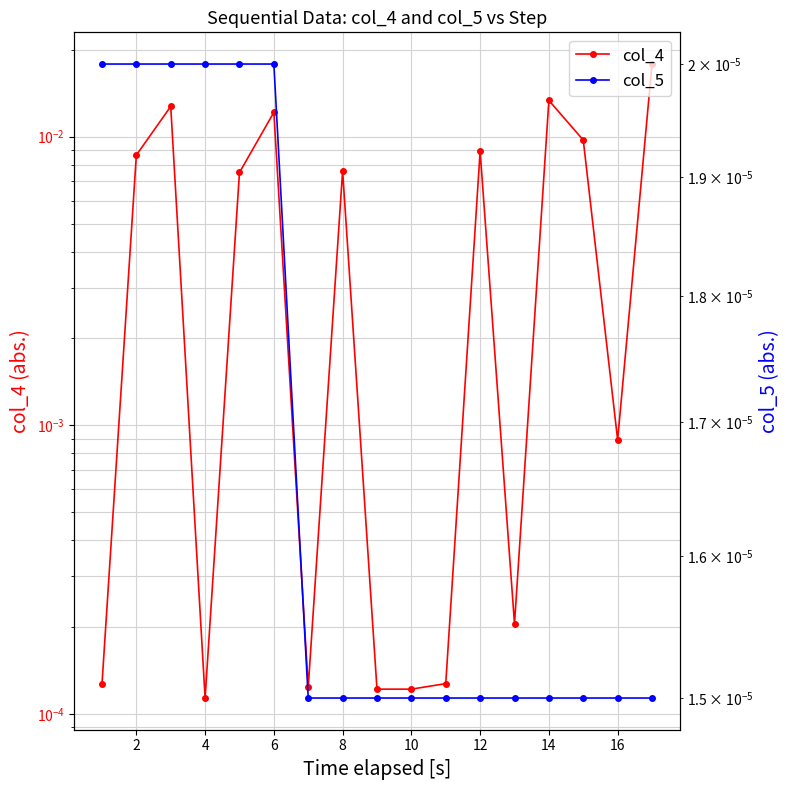

Between 4 and 14, which series saw the biggest shift?

col_4